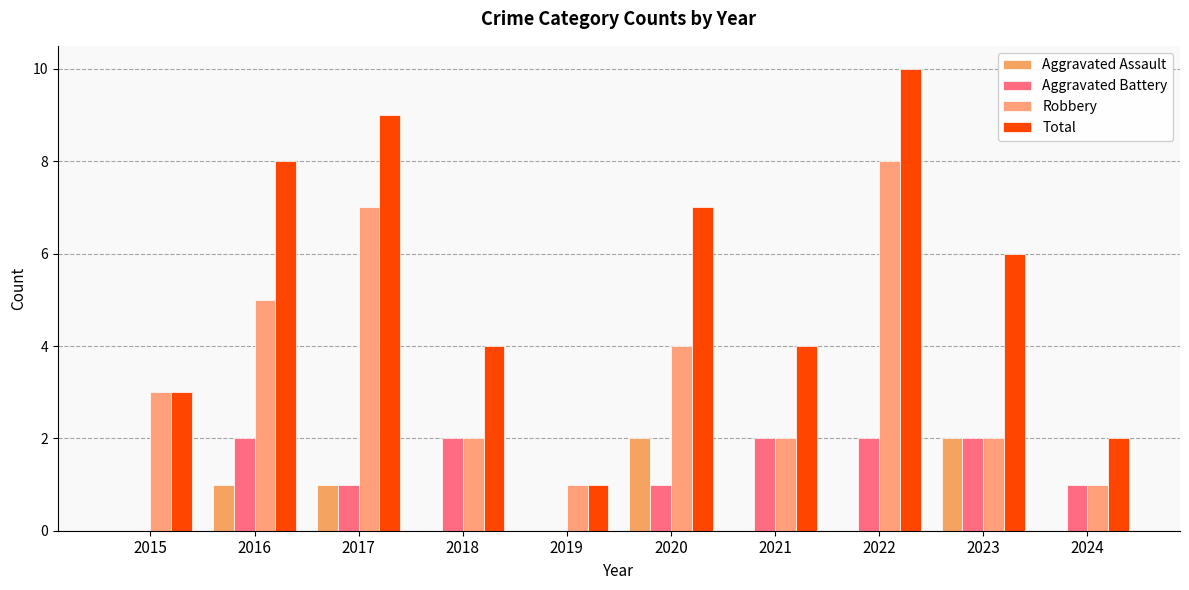

True or false: Robbery has a value of 1 at 2024.

True